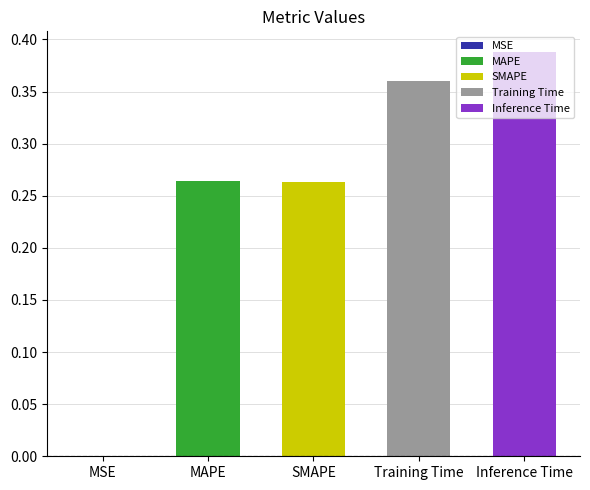

Is it true that the value at SMAPE is 0.3?

True